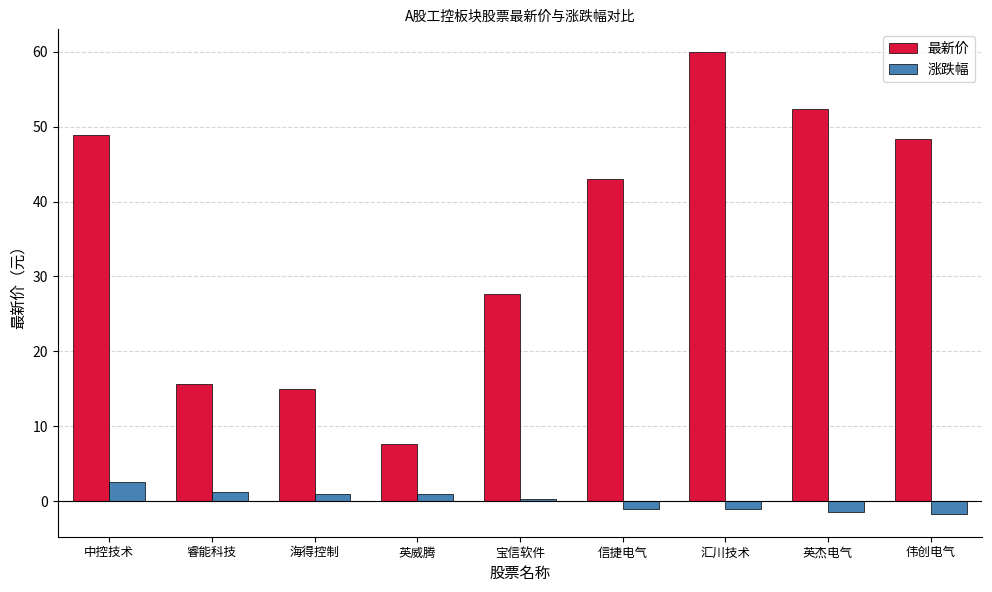

What is the lowest value of the 涨跌幅 series?

-1.6